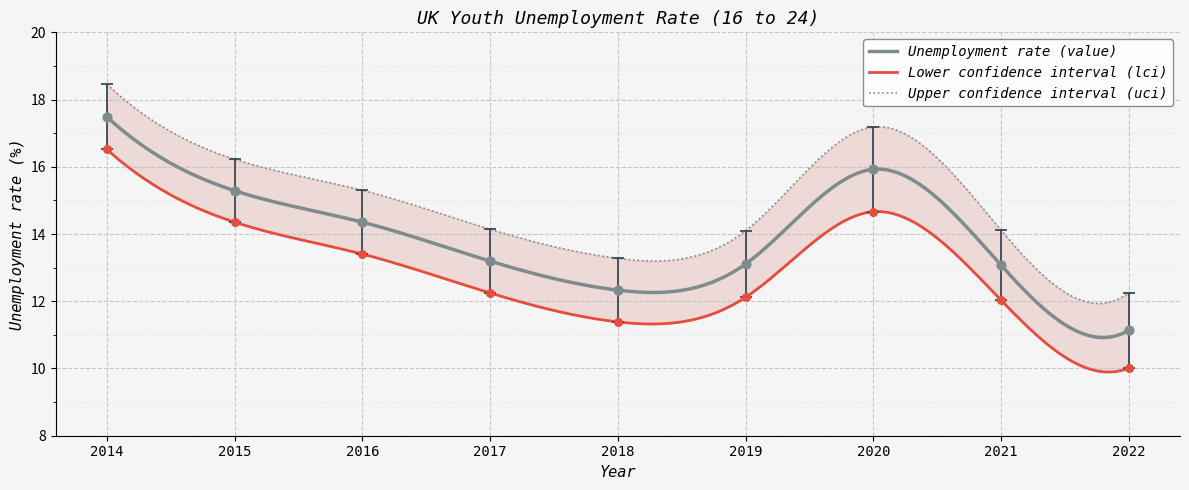

What are all the series names shown in the legend?

value, lci, uci